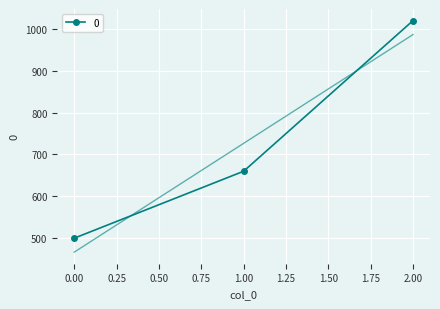

What is the change in value from 1 to 2?

+360